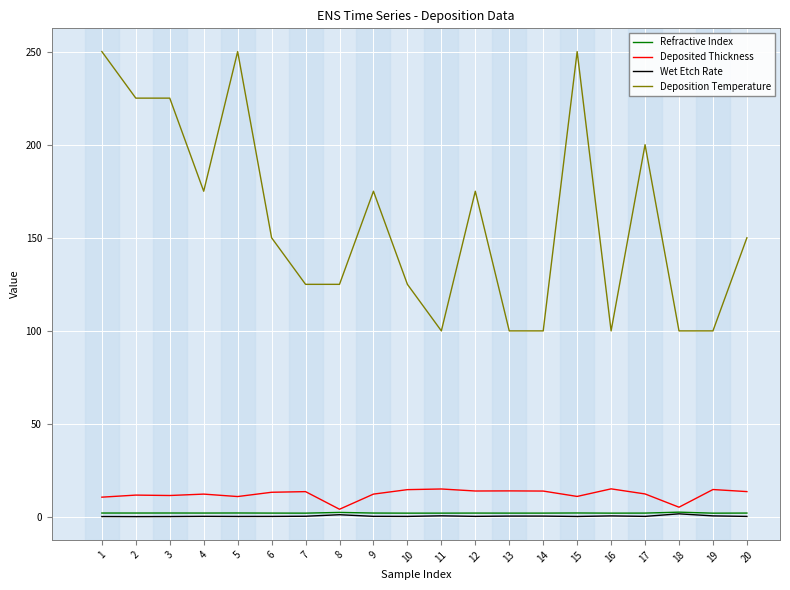

Between 1 and 10, which series saw the biggest shift?

Deposition Temperature